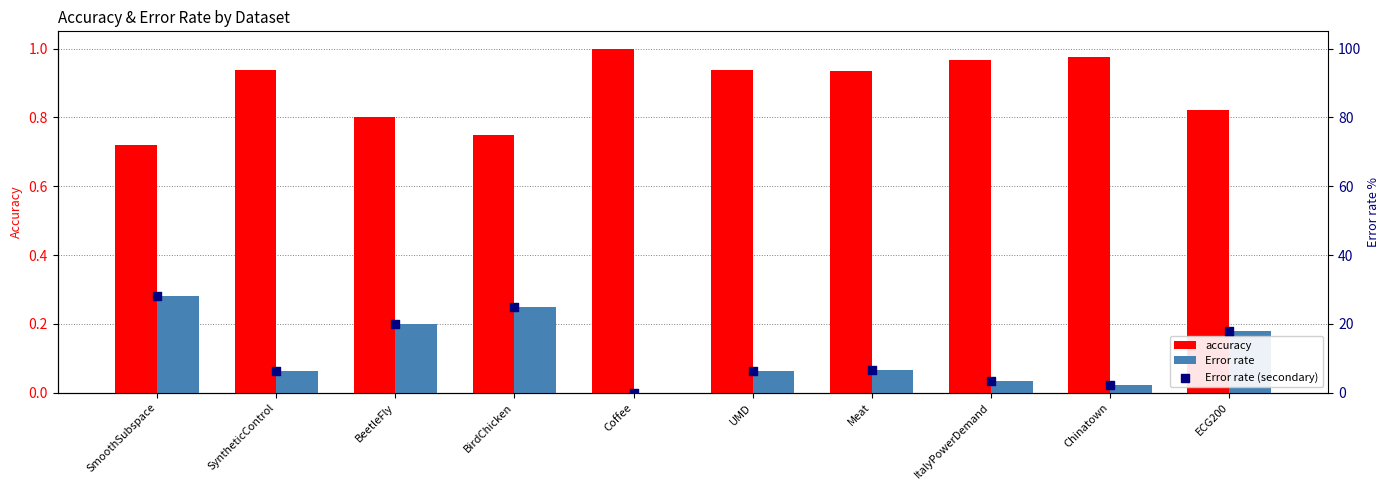

Which series contains the highest Y value?

Error rate (secondary)